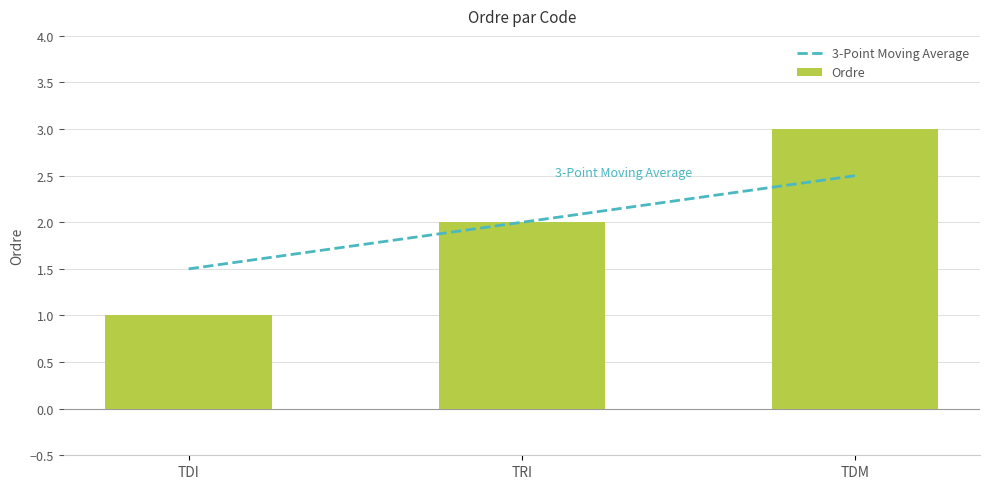

How many groups of bars are there?

3